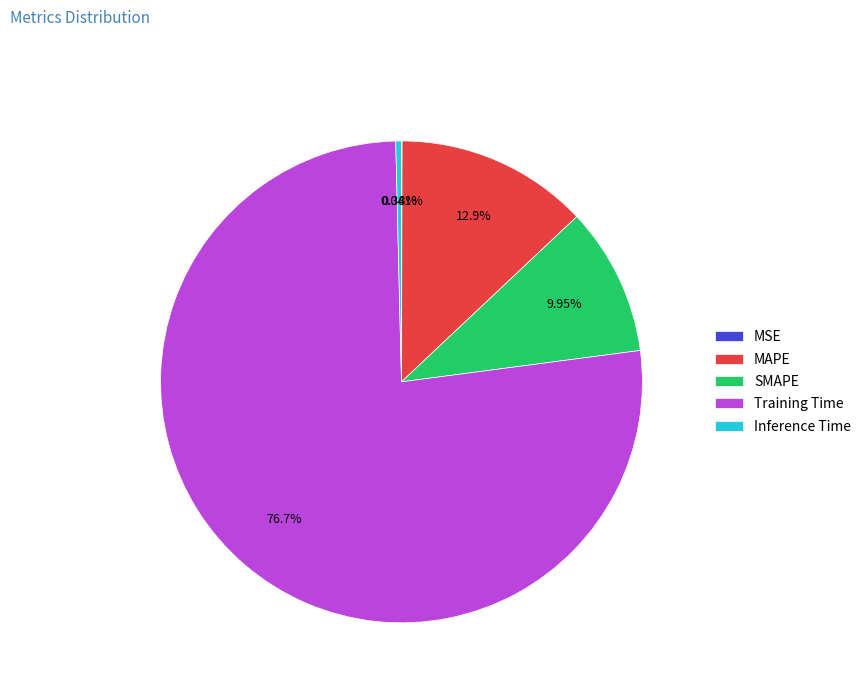

Does any single category account for the majority?

Yes